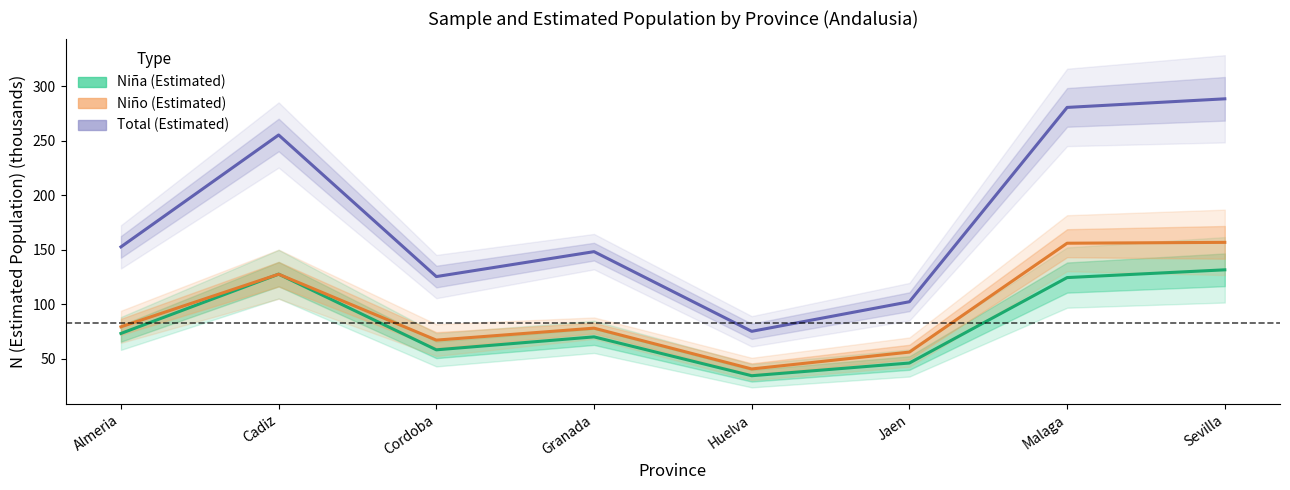

What is the label of the 1st point from the left?

Almeria